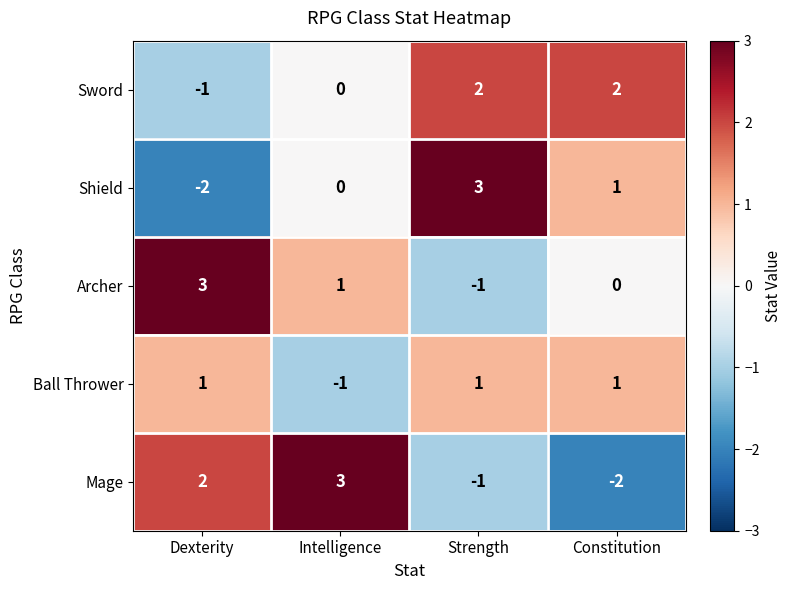

Reading left to right, what are all the values shown in this chart?

Sword: -1	0	2	2
Shield: -2	0	3	1
Archer: 3	1	-1	0
Ball Thrower: 1	-1	1	1
Mage: 2	3	-1	-2